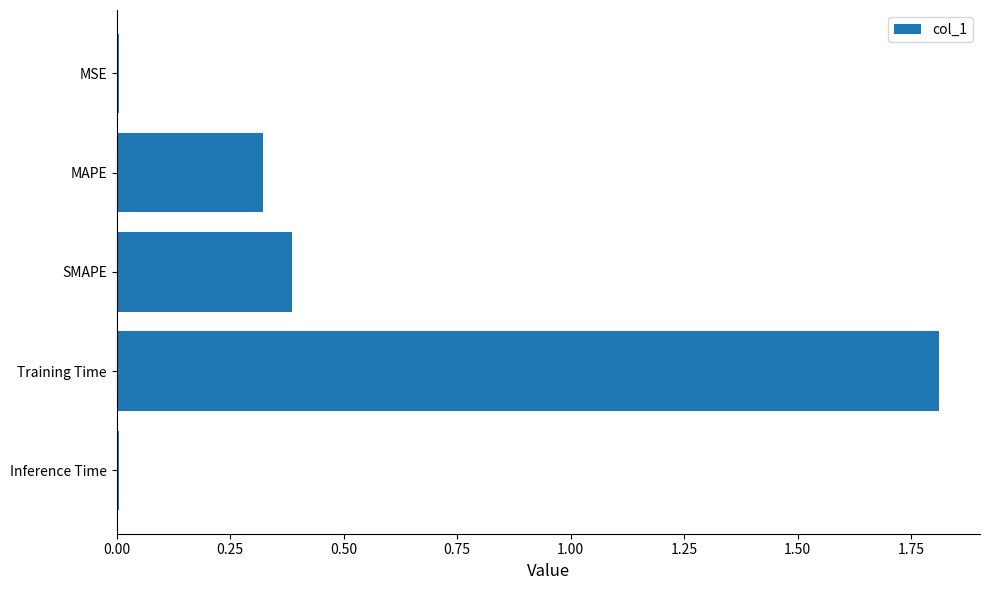

Read the value at SMAPE.

0.4